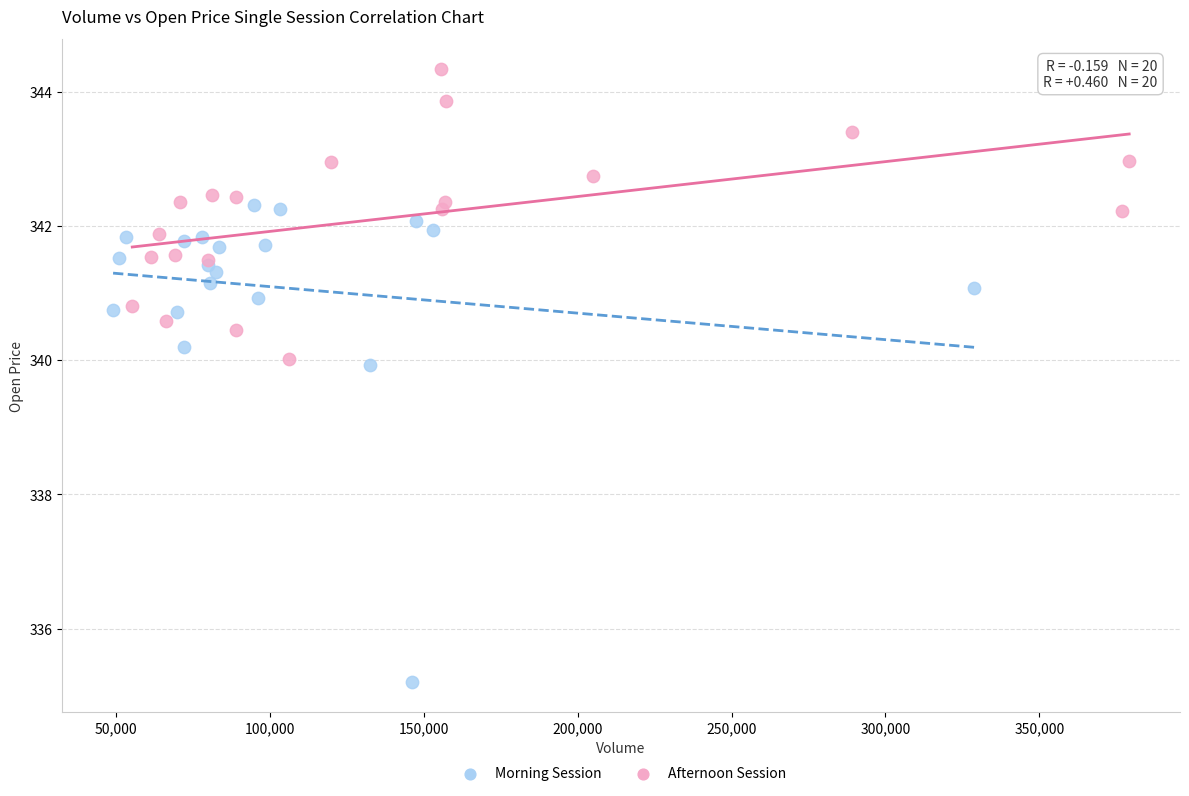

Which series contains the highest Y value?

Afternoon Session